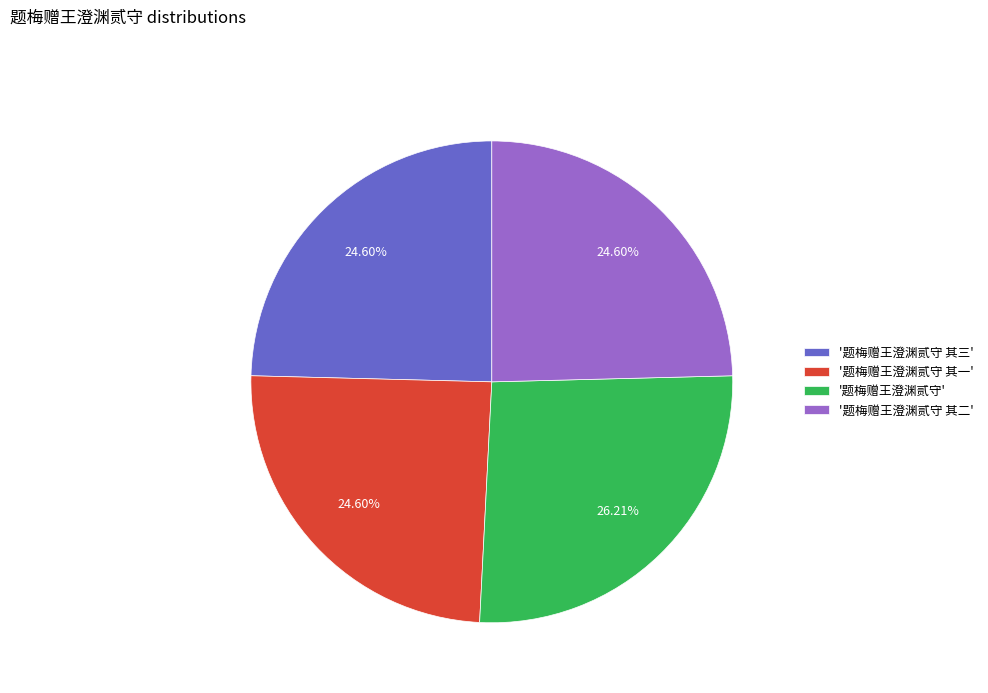

To the nearest percent, what is the difference between the largest and smallest slice percentages?

2%